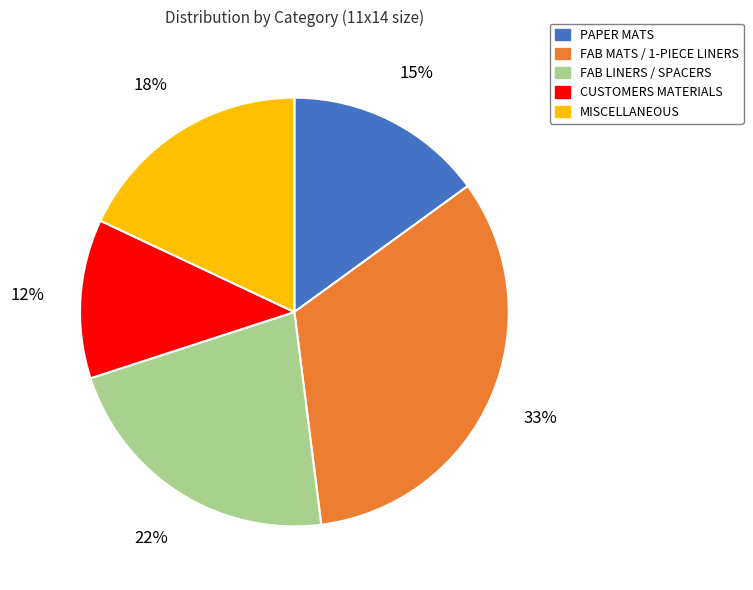

Which has a higher value, PAPER MATS or FAB LINERS / SPACERS?

FAB LINERS / SPACERS